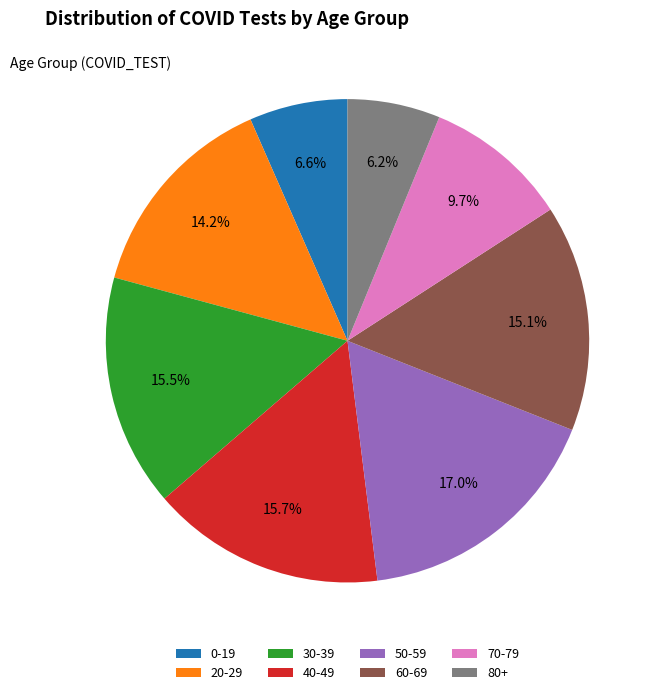

What is the largest slice in the pie chart?

50-59